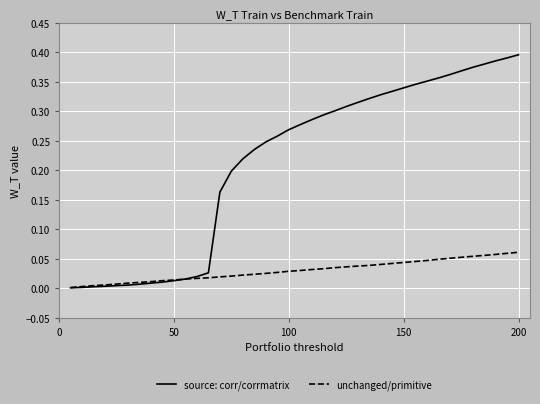

Which series has the widest spread of values?

source: corr/corrmatrix